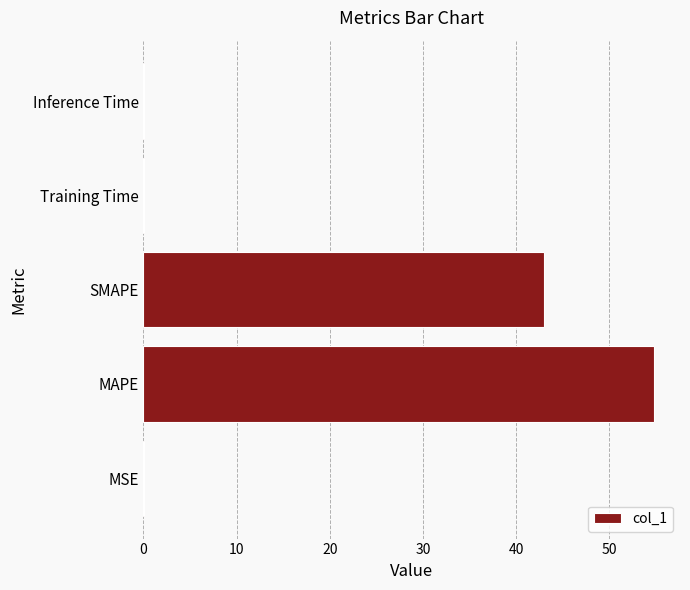

Where is the data nearest to the value 27?

SMAPE